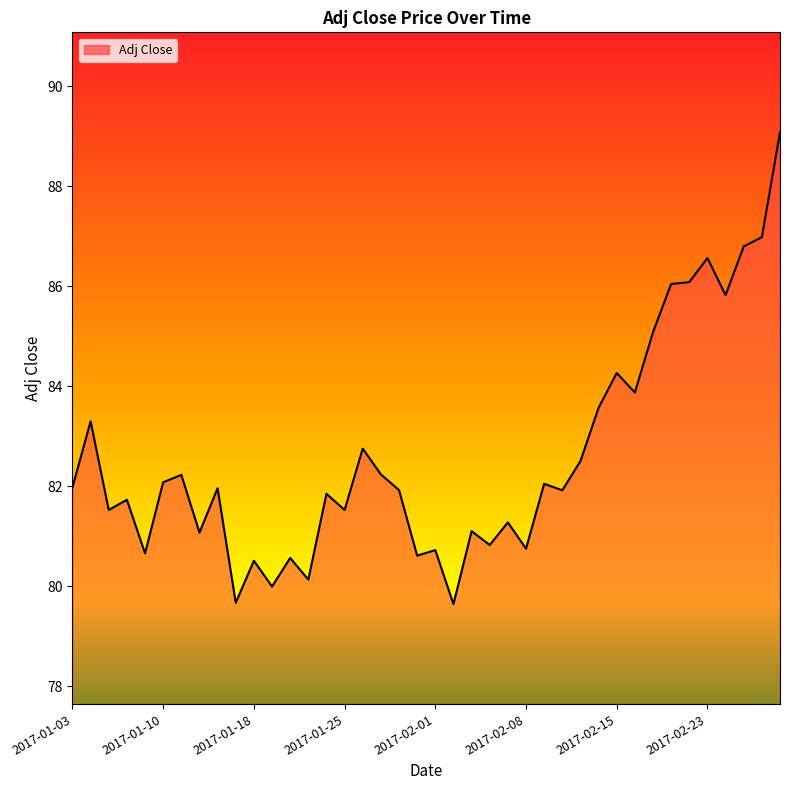

What is the smallest value displayed?

79.6